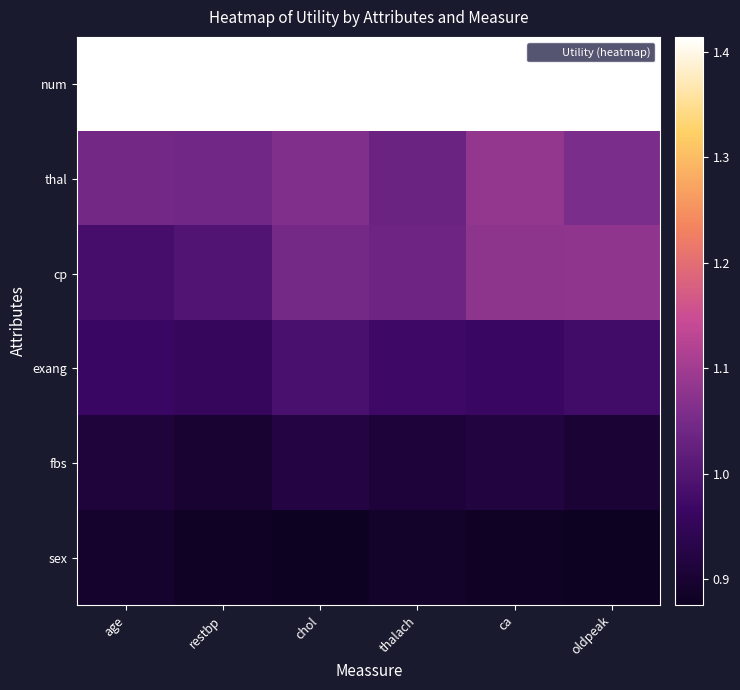

Reading right to left, transcribe all the data shown in this chart.

num: oldpeak=1.4	ca=1.4	thalach=1.4	chol=1.4	restbp=1.4	age=1.4
thal: oldpeak=1.1	ca=1.1	thalach=1.0	chol=1.1	restbp=1.0	age=1.0
cp: oldpeak=1.1	ca=1.1	thalach=1.0	chol=1.0	restbp=1.0	age=1.0
exang: oldpeak=1.0	ca=1.0	thalach=1.0	chol=1.0	restbp=1.0	age=1.0
fbs: oldpeak=0.9	ca=0.9	thalach=0.9	chol=0.9	restbp=0.9	age=0.9
sex: oldpeak=0.9	ca=0.9	thalach=0.9	chol=0.9	restbp=0.9	age=0.9